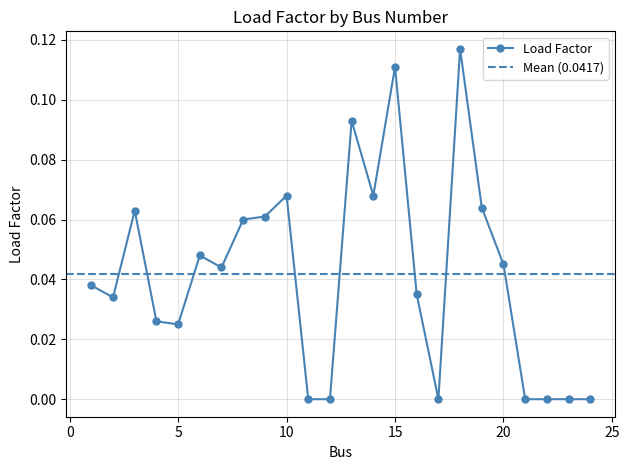

How many lines are shown in the chart?

1